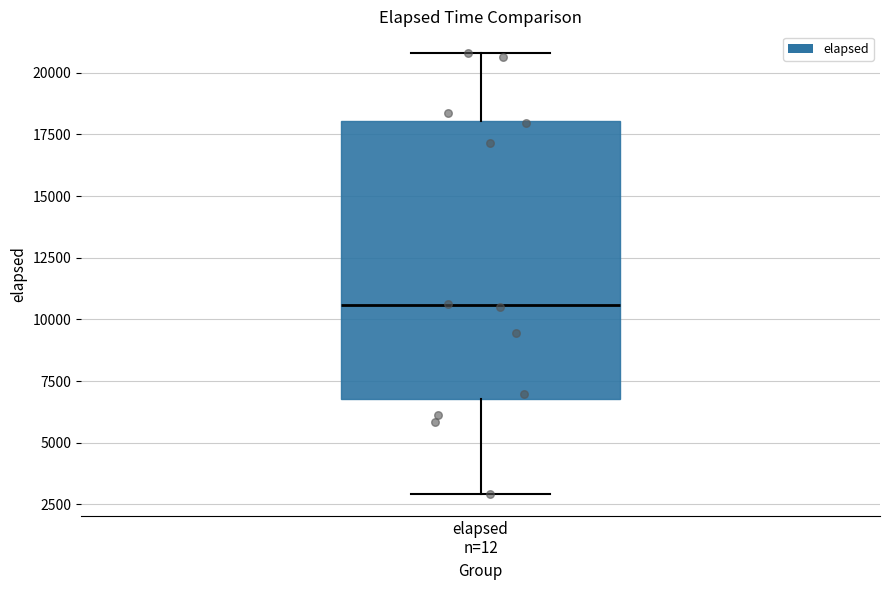

Where does the upper whisker of the box for elapsed n=12 end on the y-axis? The values are not printed on the chart, so give them approximately, as read against the axis.

21000